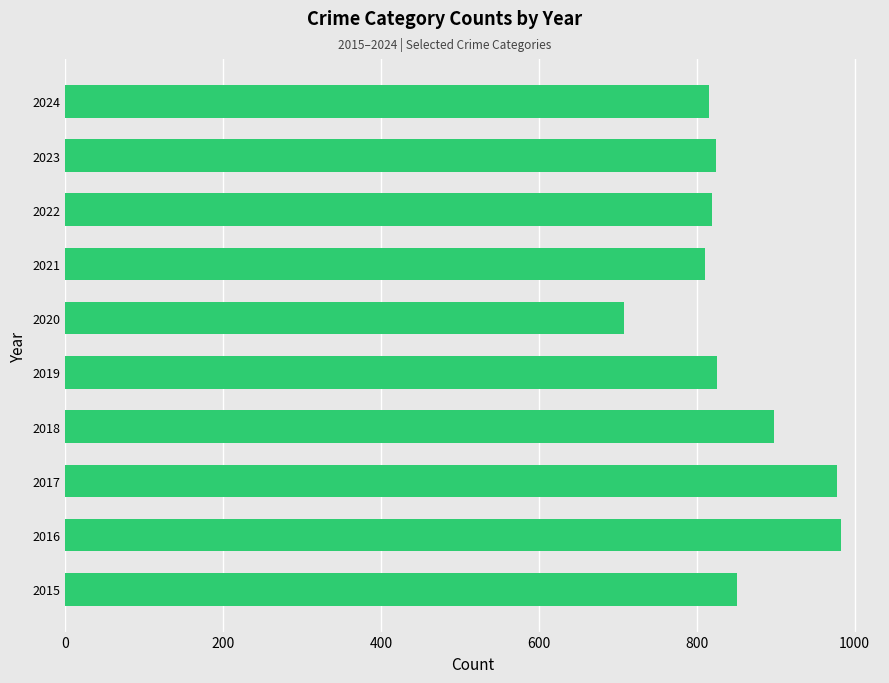

Between 2024 and 2020, which is larger?

2024